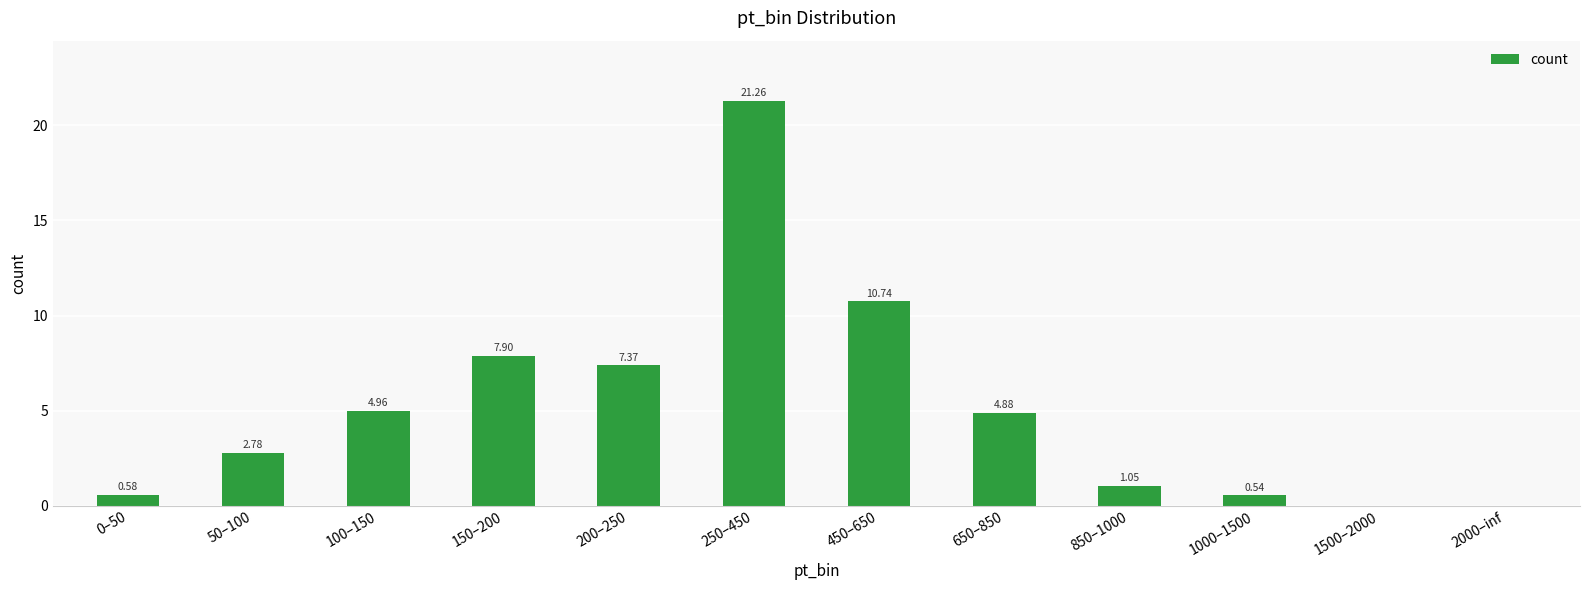

What is the sum of the values at 100–150 and 650–850?

9.8